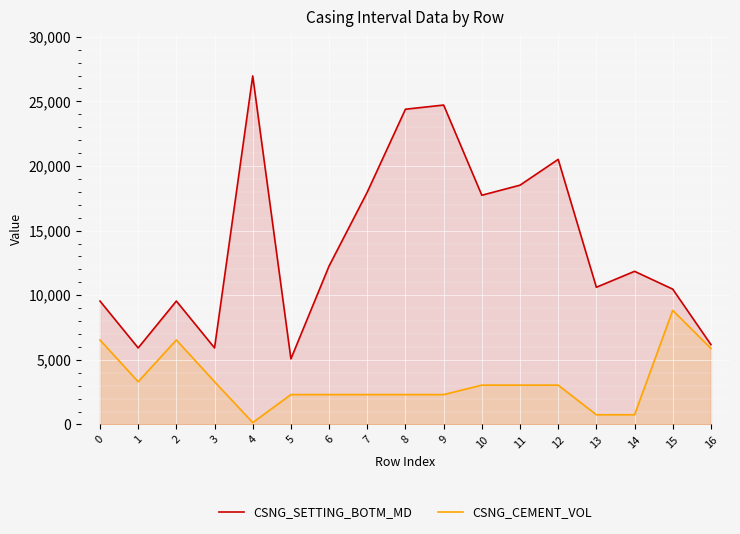

True or false: CSNG_SETTING_BOTM_MD and CSNG_CEMENT_VOL intersect in this chart.

False